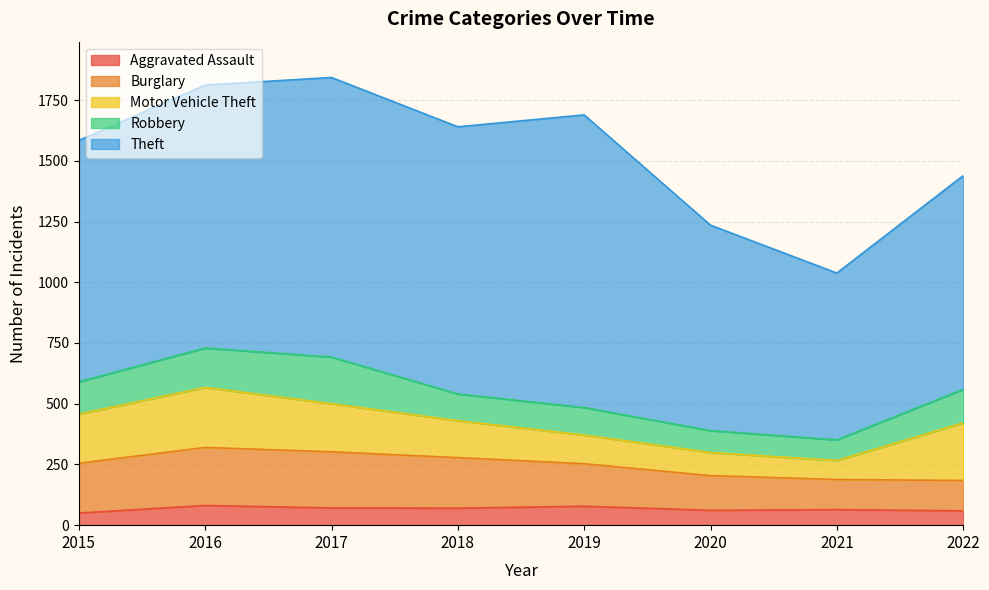

At which label does Motor Vehicle Theft reach its peak?

2016